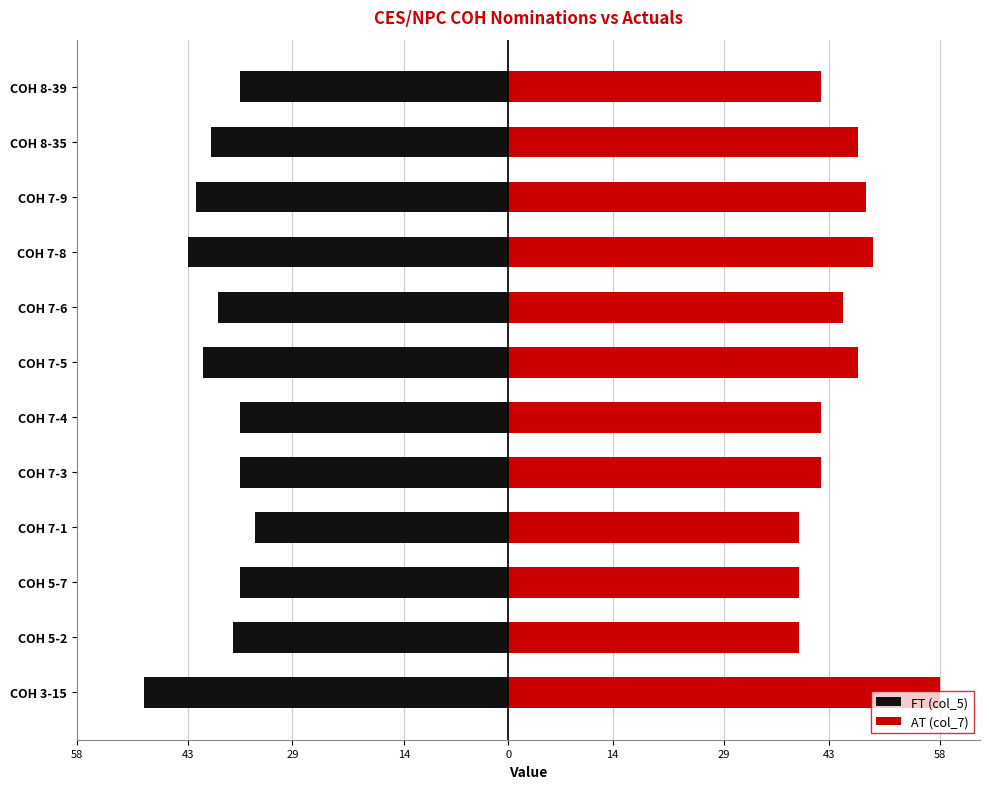

What are all the series names shown in the legend?

FT (col_5), AT (col_7)